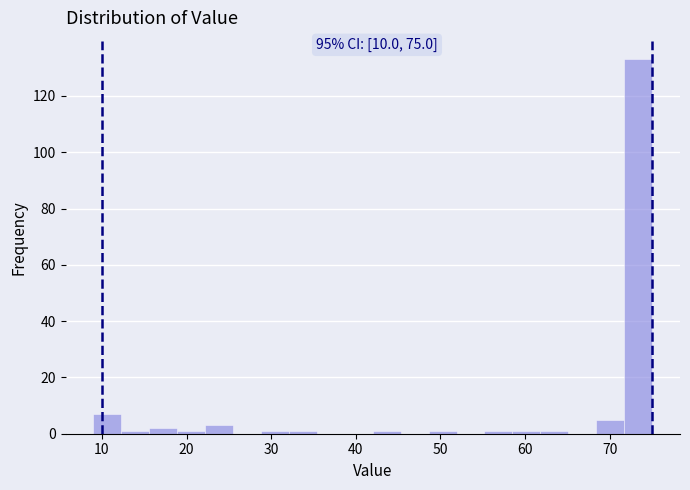

Around what value on the x-axis is the tallest bar? Give the approximate position of its centre, as read against the axis.

73